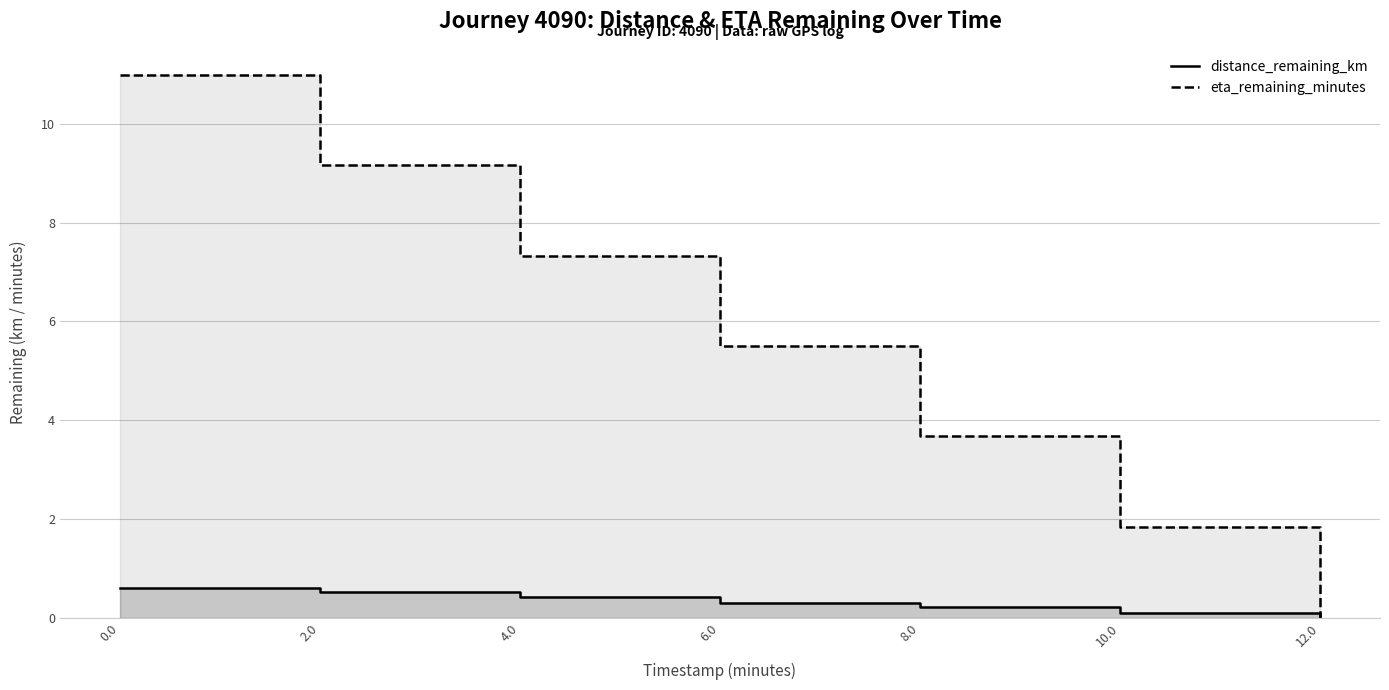

At how many categories does at least one series exceed 3?

5